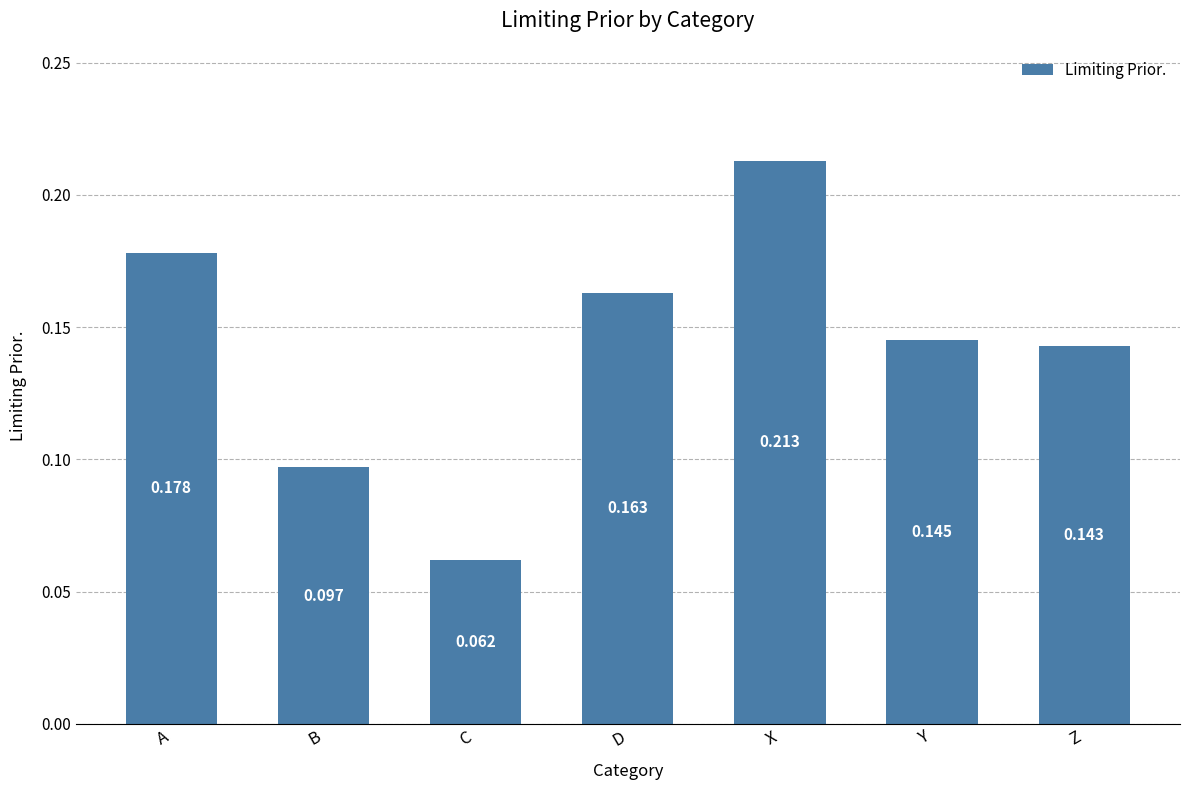

Which label corresponds to the largest value in the chart?

X